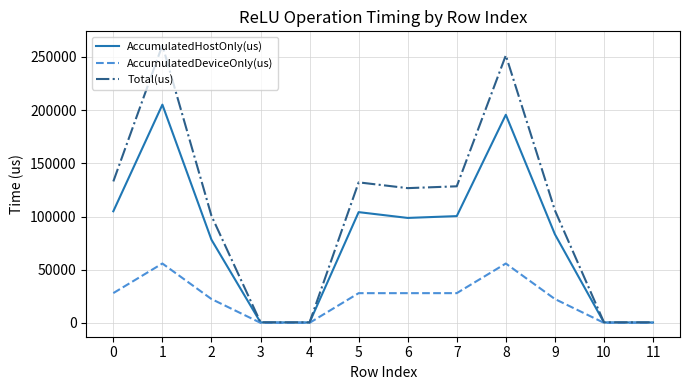

Rank the series by their maximum value, from lowest to highest.

AccumulatedDeviceOnly(us), AccumulatedHostOnly(us), Total(us)